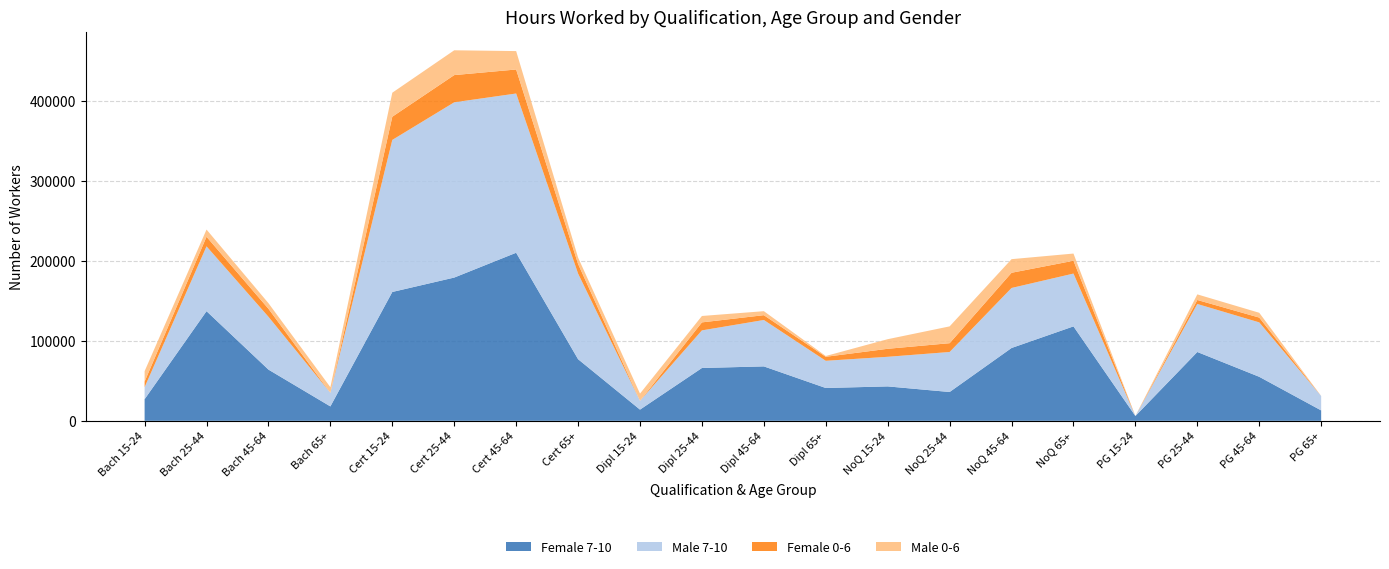

Reading left to right, list all the values displayed in this chart.

Female 7-10: 15-24=27000	25-44=137000	45-64=64000	65+=18000	15-24=161000	25-44=179000	45-64=210000	65+=77000	15-24=14000	25-44=66000	45-64=68000	65+=41000	15-24=43000	25-44=36000	45-64=91000	65+=118000	15-24=6000	25-44=86000	45-64=55000	65+=13000
Male 7-10: 15-24=15000	25-44=81000	45-64=66000	65+=17000	15-24=190000	25-44=219000	45-64=199000	65+=107000	15-24=11000	25-44=47000	45-64=58000	65+=34000	15-24=37000	25-44=50000	45-64=75000	65+=66000	15-24=0	25-44=60000	45-64=68000	65+=18000
Female 0-6: 15-24=7000	25-44=12000	45-64=10000	65+=0	15-24=29000	25-44=34000	45-64=30000	65+=12000	15-24=0	25-44=10000	45-64=6000	65+=5000	15-24=10000	25-44=11000	45-64=19000	65+=16000	15-24=0	25-44=5000	45-64=6000	65+=0
Male 0-6: 15-24=13000	25-44=9000	45-64=7000	65+=7000	15-24=30000	25-44=31000	45-64=23000	65+=8000	15-24=9000	25-44=8000	45-64=5000	65+=1000	15-24=12000	25-44=21000	45-64=17000	65+=9000	15-24=0	25-44=7000	45-64=6000	65+=0